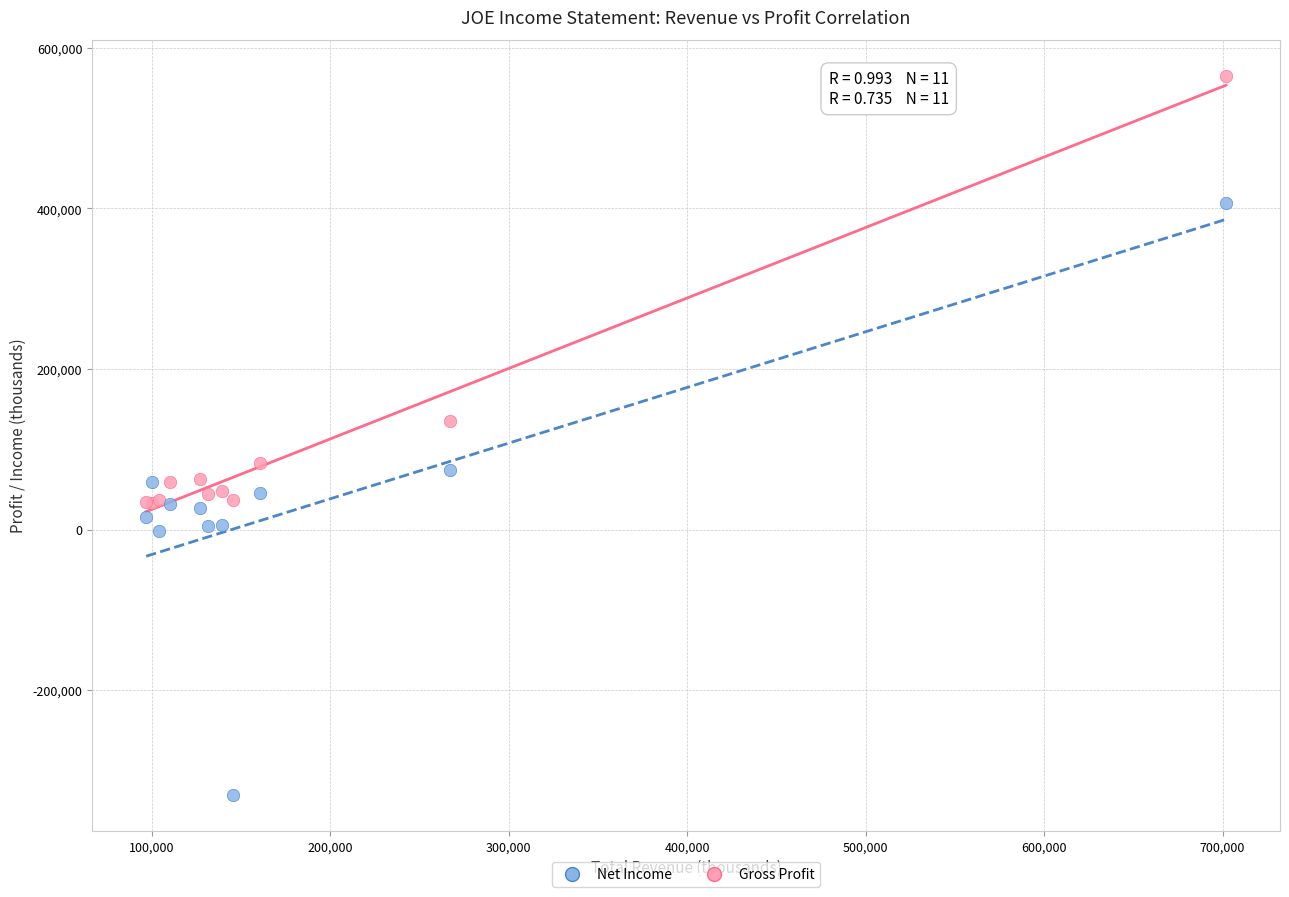

Which series contains the highest Y value?

Gross Profit